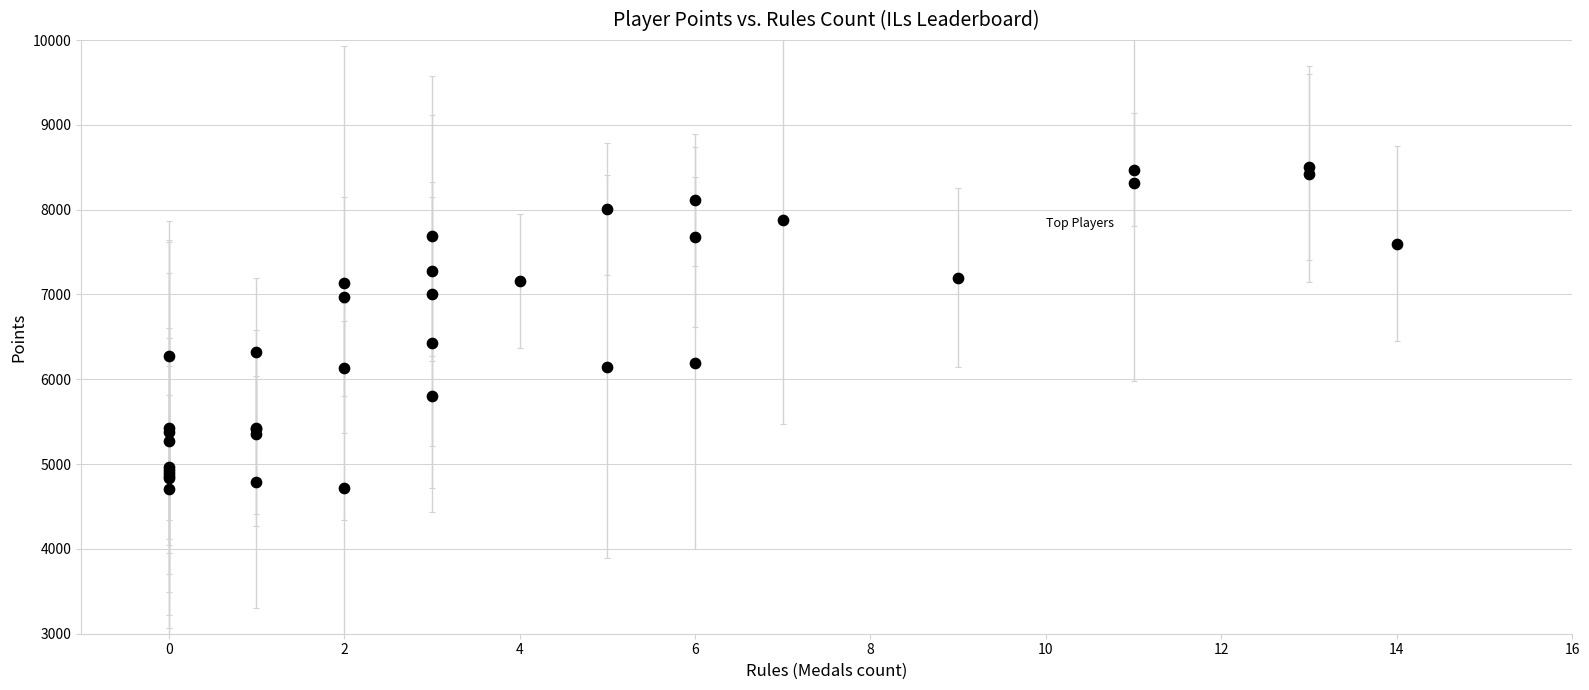

What Y value in the scatter plot is closest to 6604?

6432